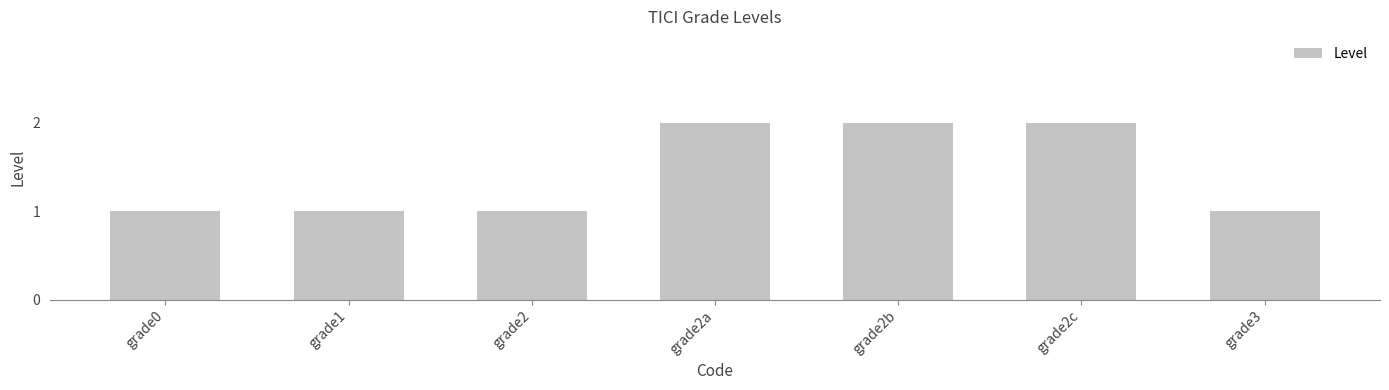

The chart shows a value of 1 at grade2. True or false?

True